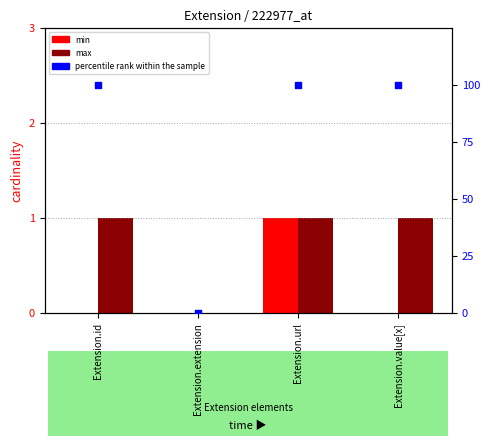

Which series has the largest total across all categories?

percentile rank within the sample